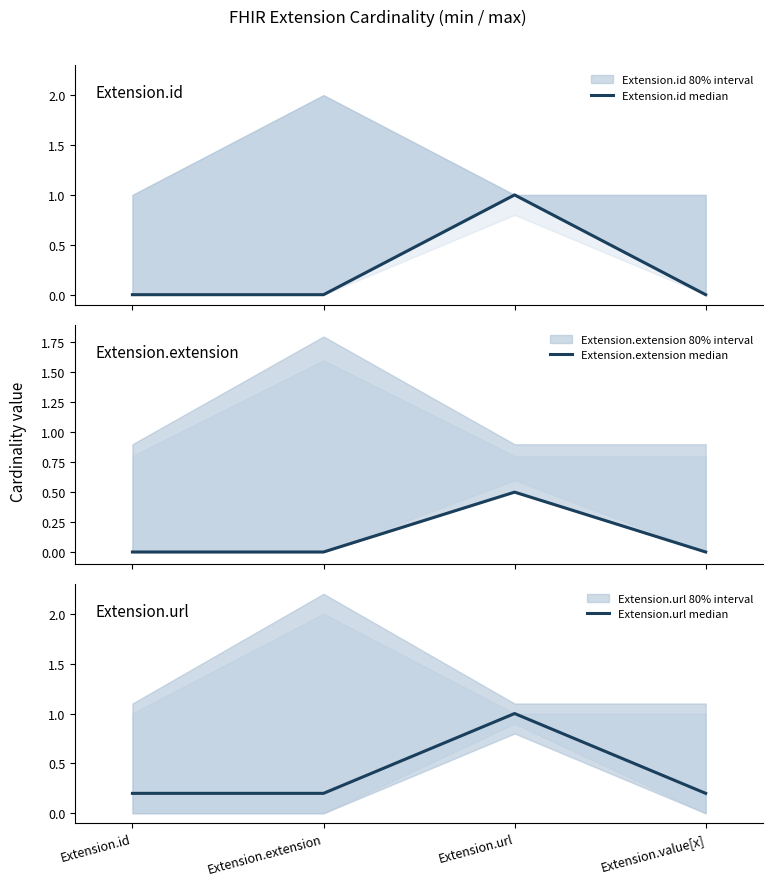

True or false: Extension.extension median has more than 2 interior local peaks.

False